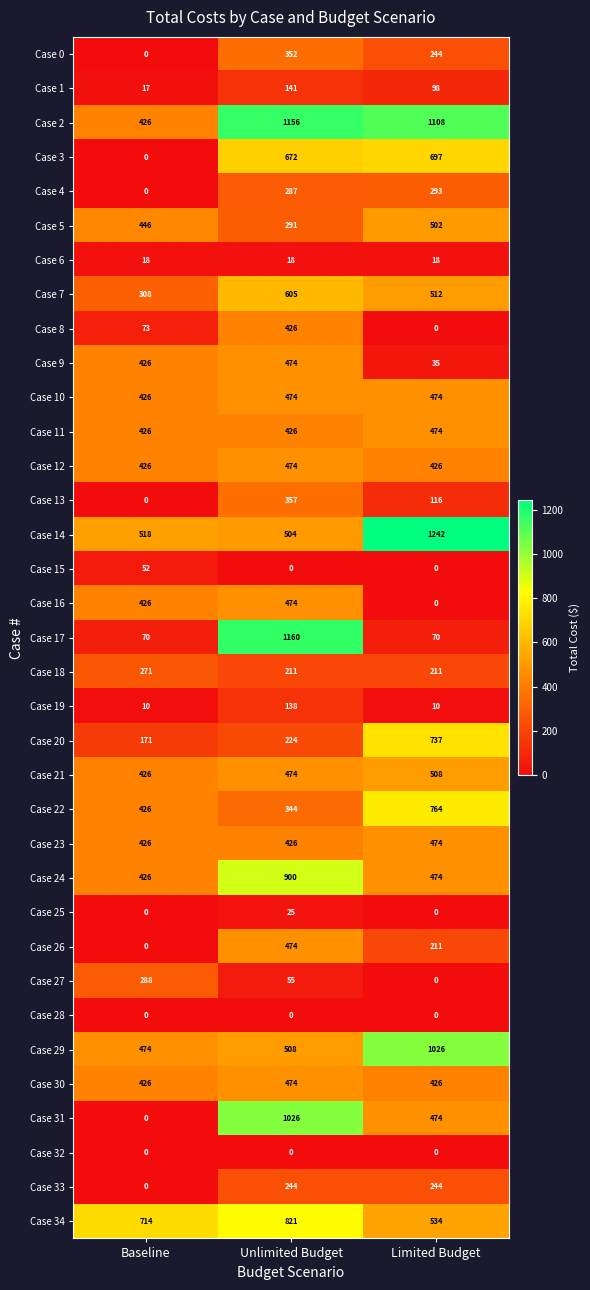

Which series has the largest total across all categories?

Case 2